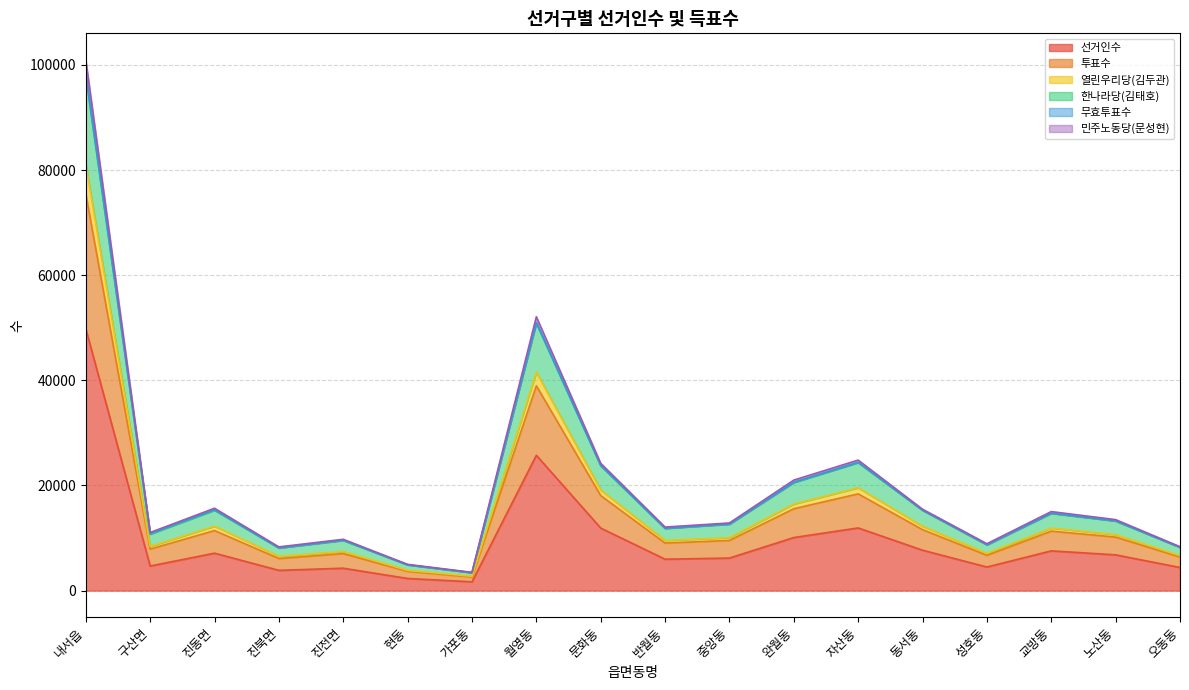

The value of 선거인수 at 반월동 is 5973. True or false?

True